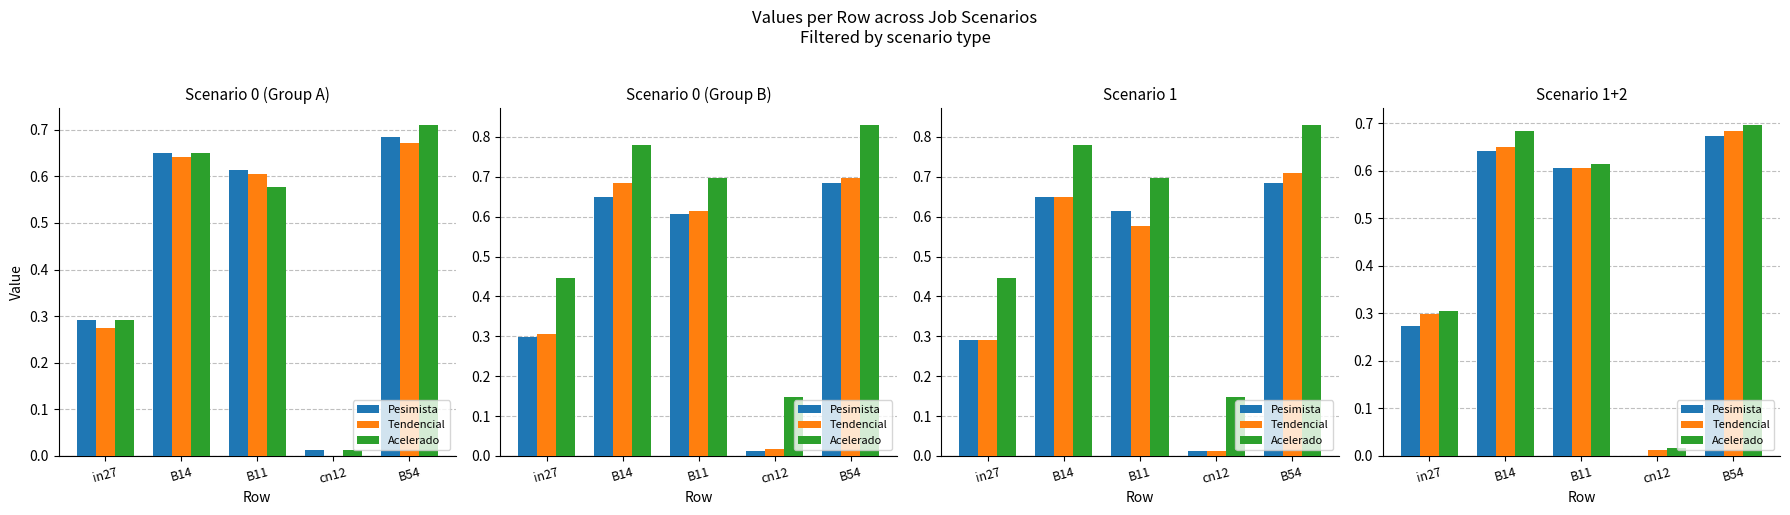

At which label is Tendencial closest to 0?

cn12